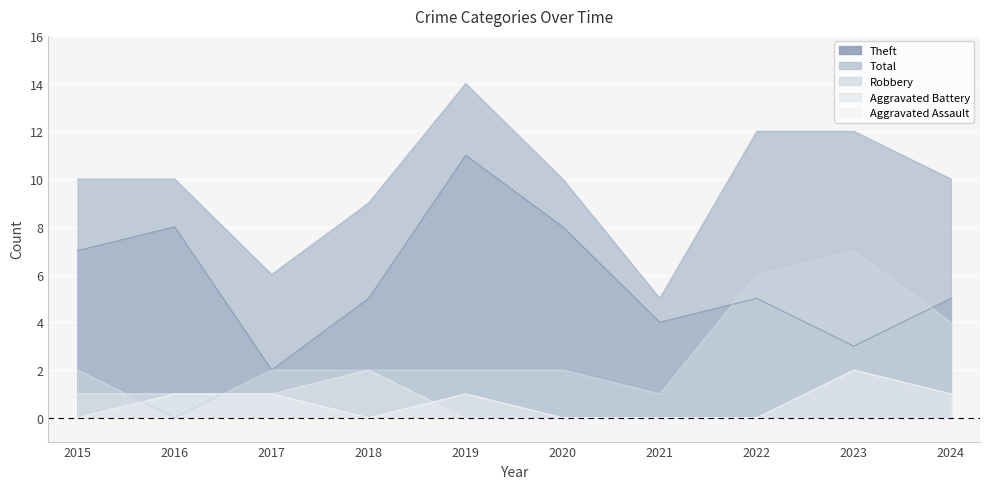

Between which two adjacent categories do Aggravated Assault and Robbery first intersect?

2015 and 2016